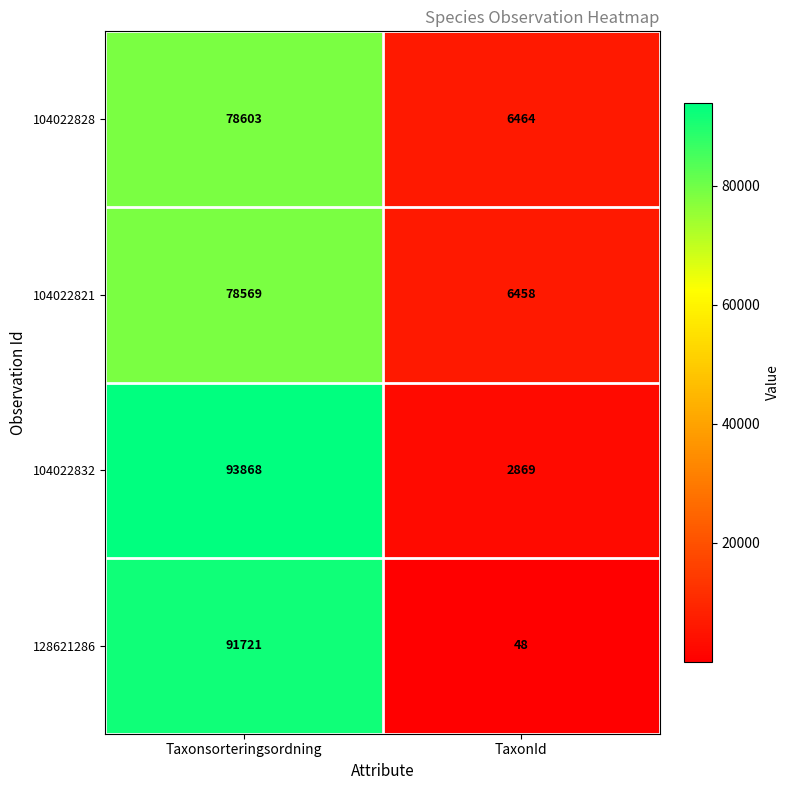

Where is 104022821 nearest to the value 42513?

TaxonId